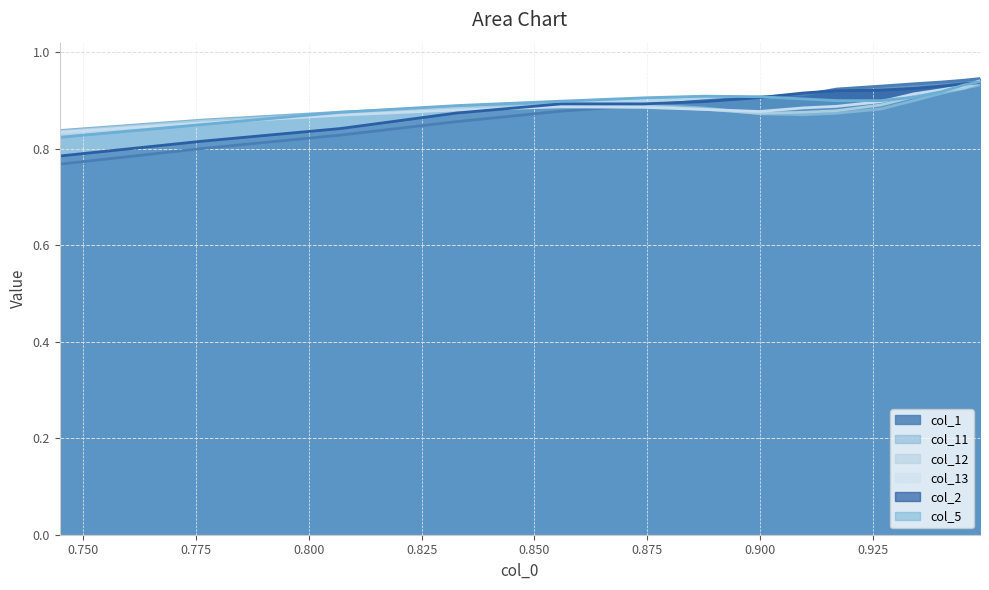

How many distinct data groups are displayed?

6